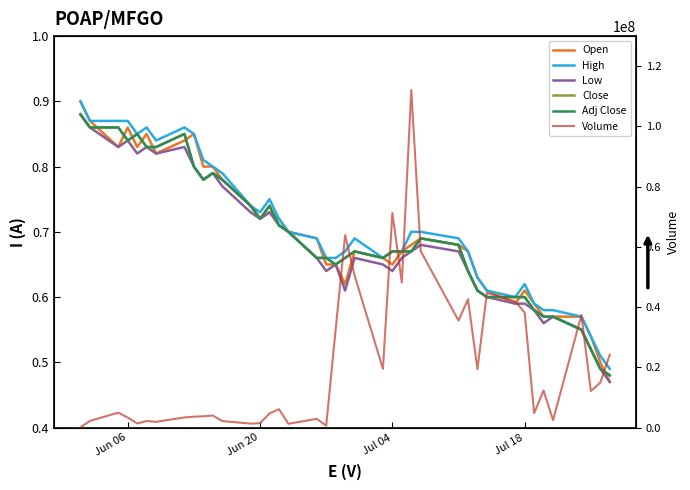

Is the value of Volume at 18 greater than the value of Low at 17?

Yes